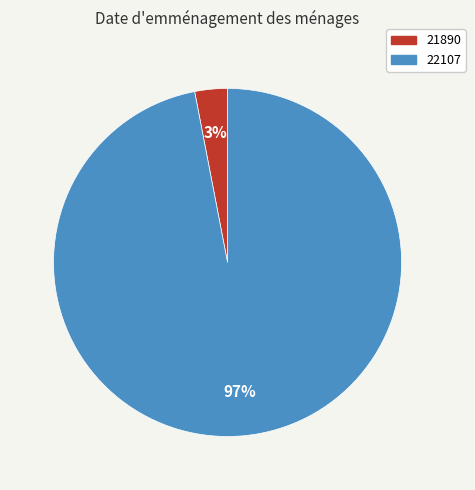

Rank the categories by value from highest to lowest.

22107, 21890